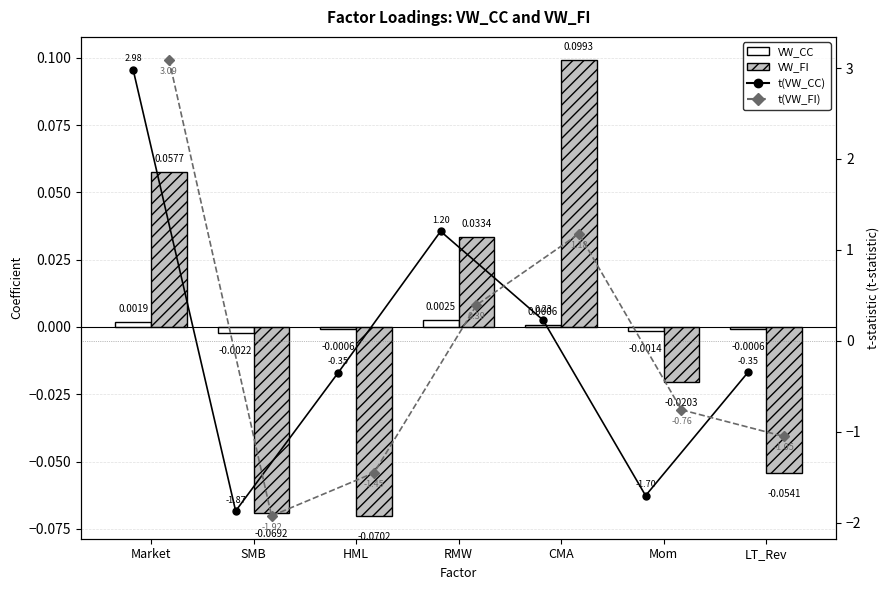

Rank the series at CMA from lowest to highest value.

VW_CC, VW_FI, t(VW_CC), t(VW_FI)